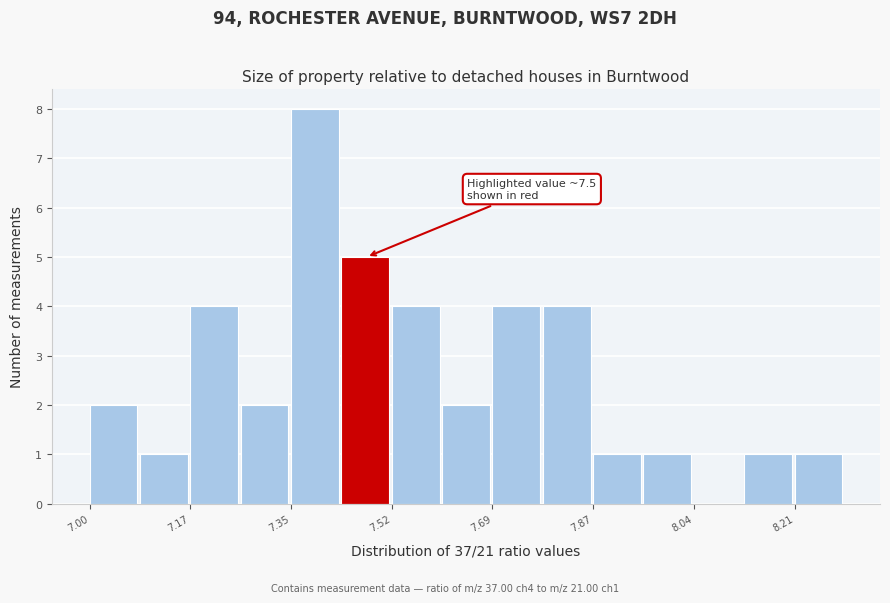

Over which range of the x-axis is the bar tallest?

7.34 to 7.44